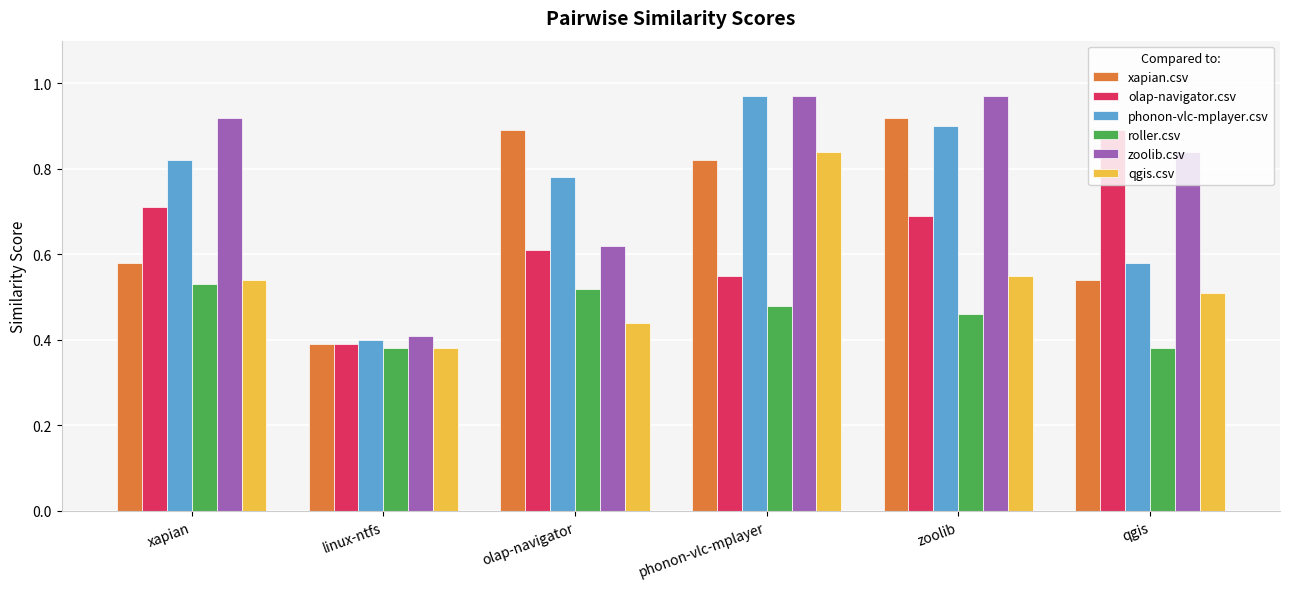

What are all the series names shown in the legend?

xapian.csv, olap-navigator.csv, phonon-vlc-mplayer.csv, roller.csv, zoolib.csv, qgis.csv